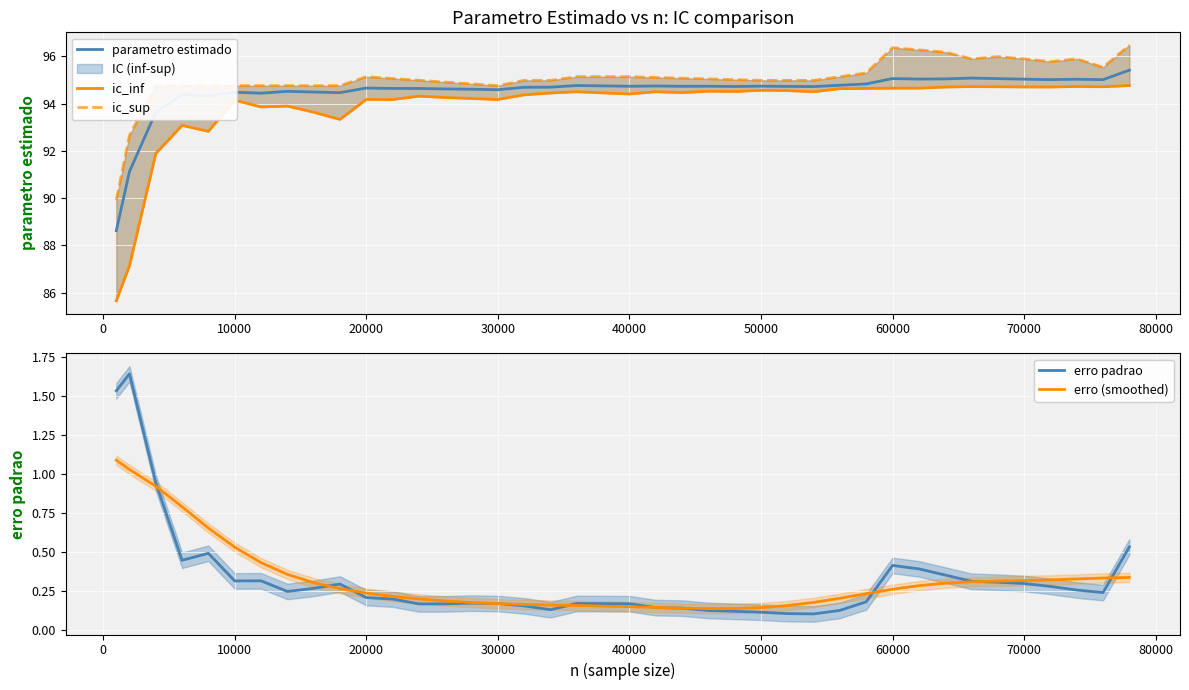

What is the minimum value for parametro estimado?

88.6